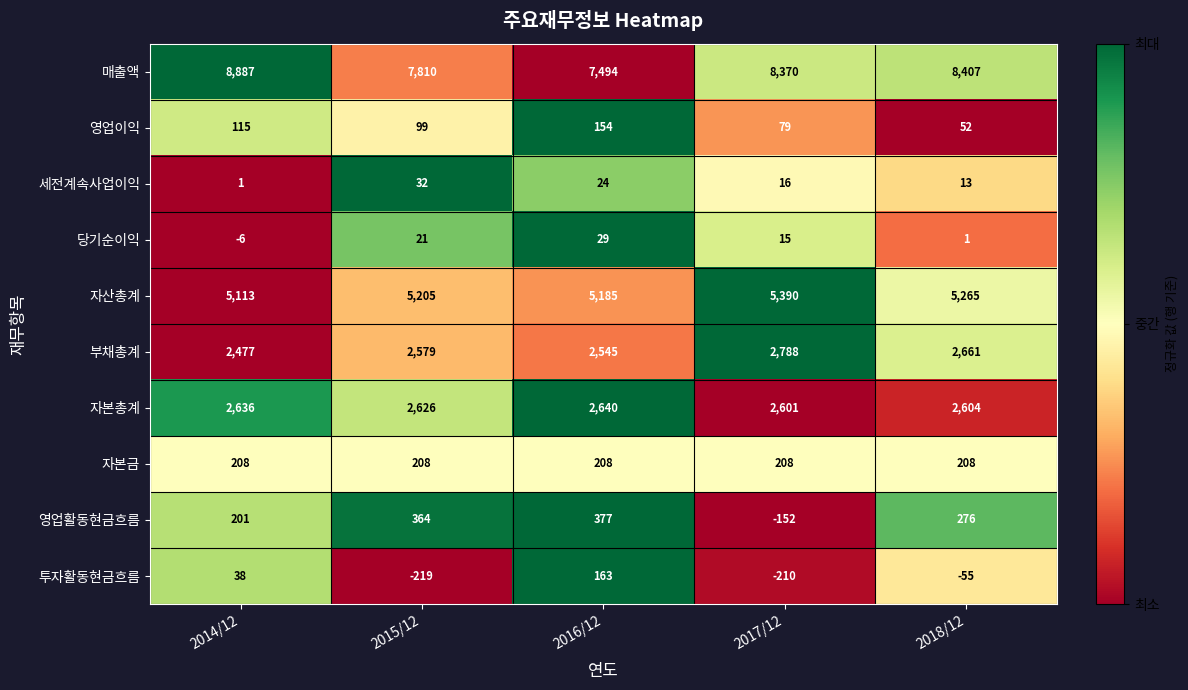

Is the value of 자본총계 at 2018/12 greater than the value of 영업활동현금흐름 at 2018/12?

Yes